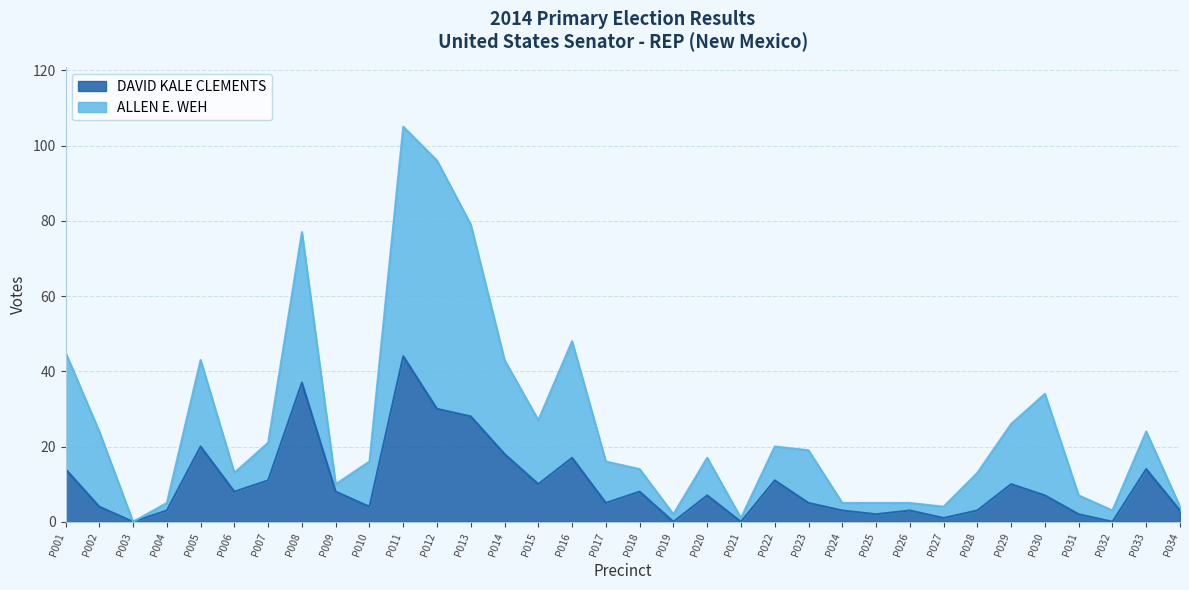

True or false: DAVID KALE CLEMENTS and ALLEN E. WEH cross at least once.

False